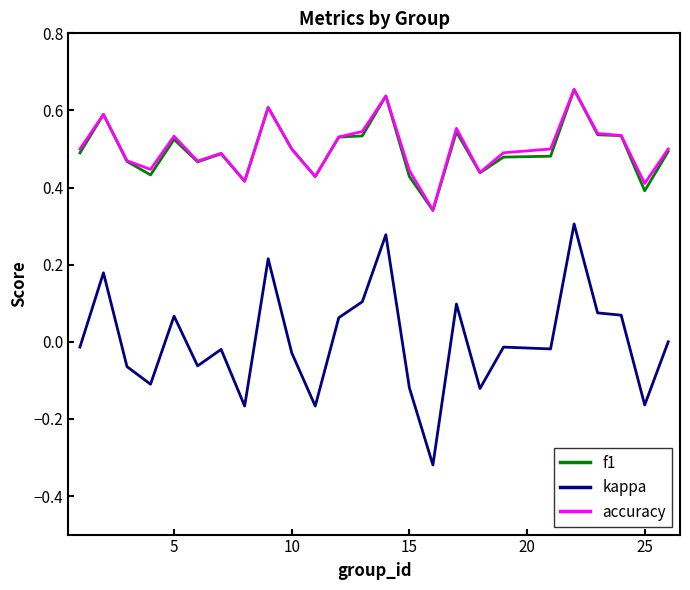

What are all the series names shown in the legend?

f1, kappa, accuracy